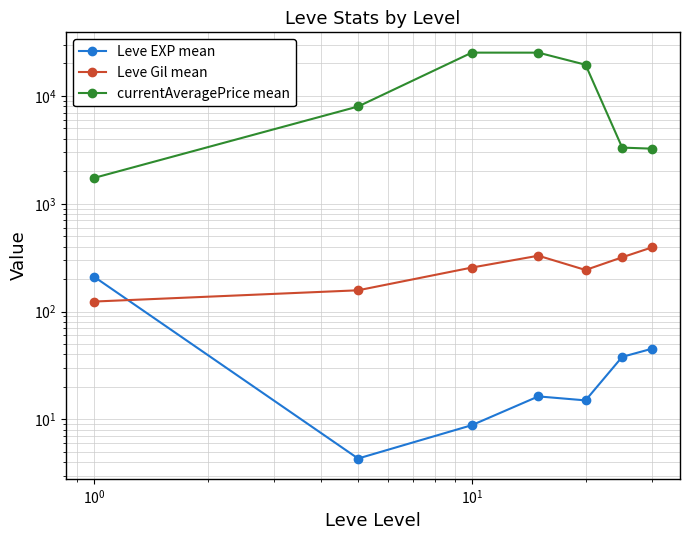

What are all the series names shown in the legend?

Leve EXP mean, Leve Gil mean, currentAveragePrice mean